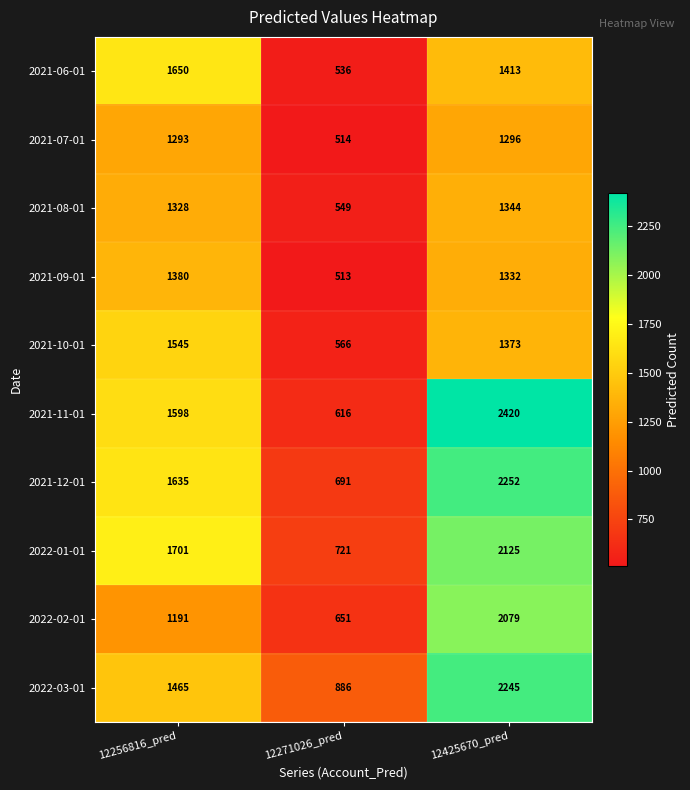

What is the total value across all series at 12256816_pred?

14786